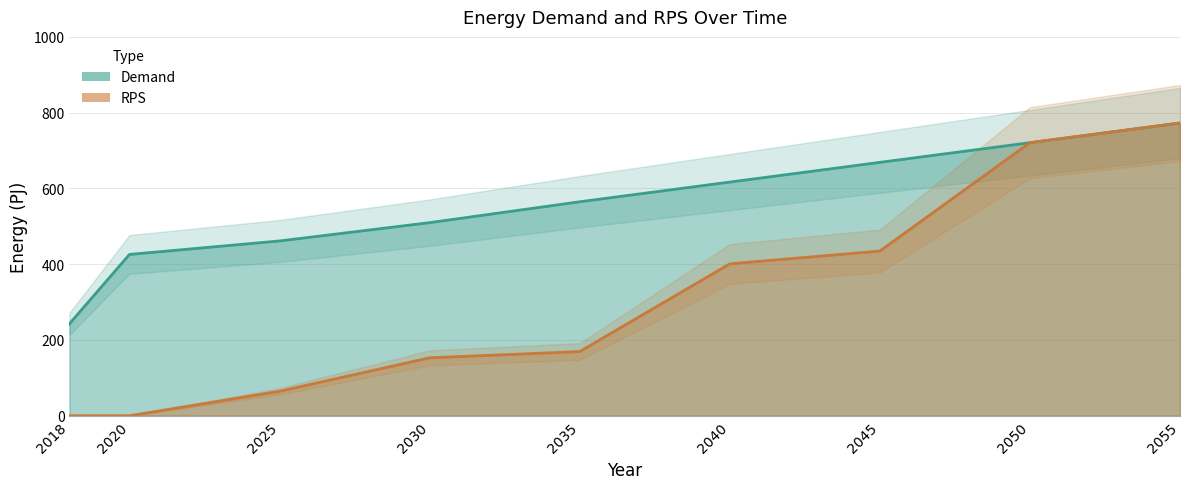

Which category has the lowest value across all series?

2018